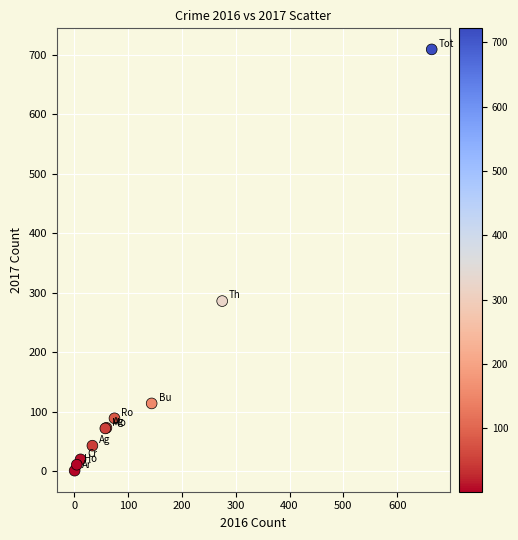

What Y value in the scatter plot is closest to 355?

286